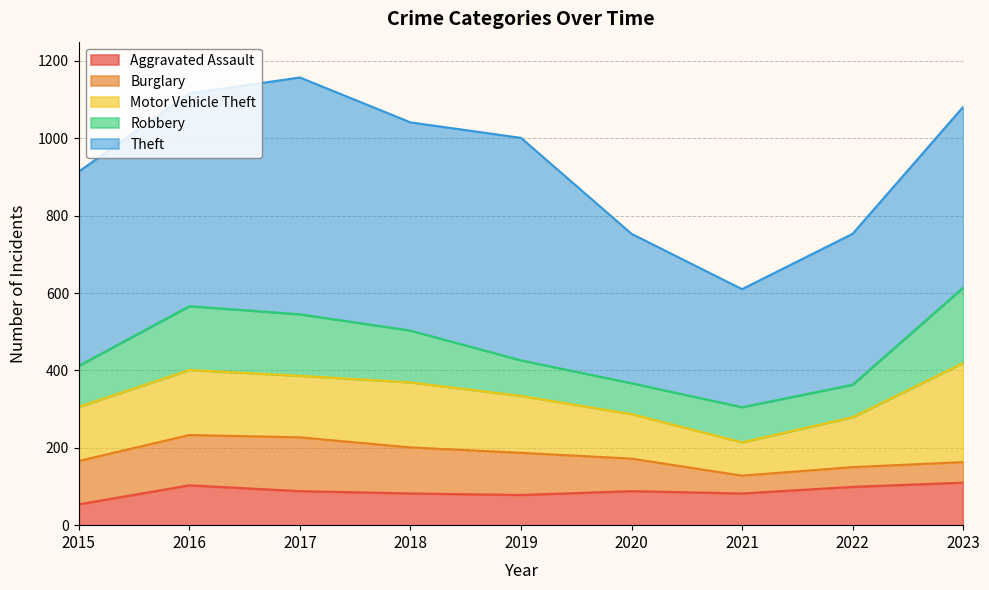

How many interior local valleys does the Aggravated Assault series have?

2